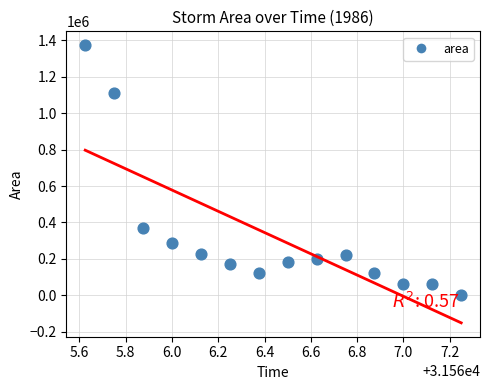

What Y value in the scatter plot is closest to 687187?

367500